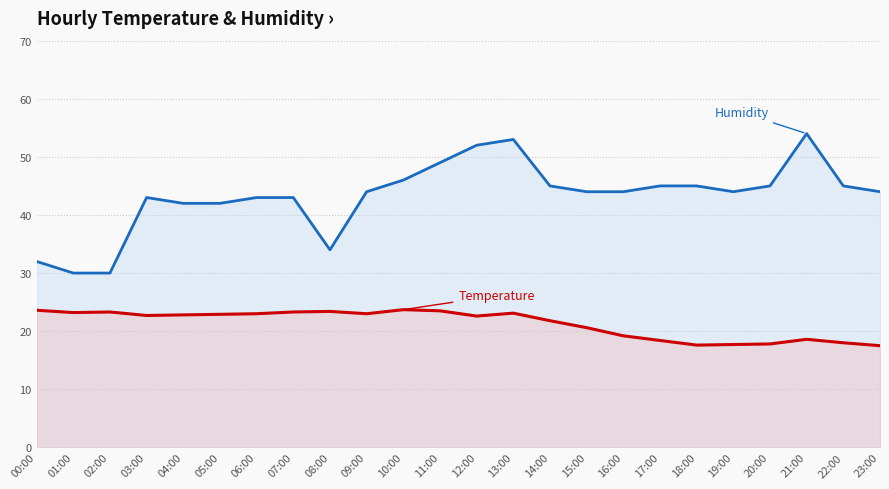

True or false: Temperature and Humidity intersect in this chart.

False